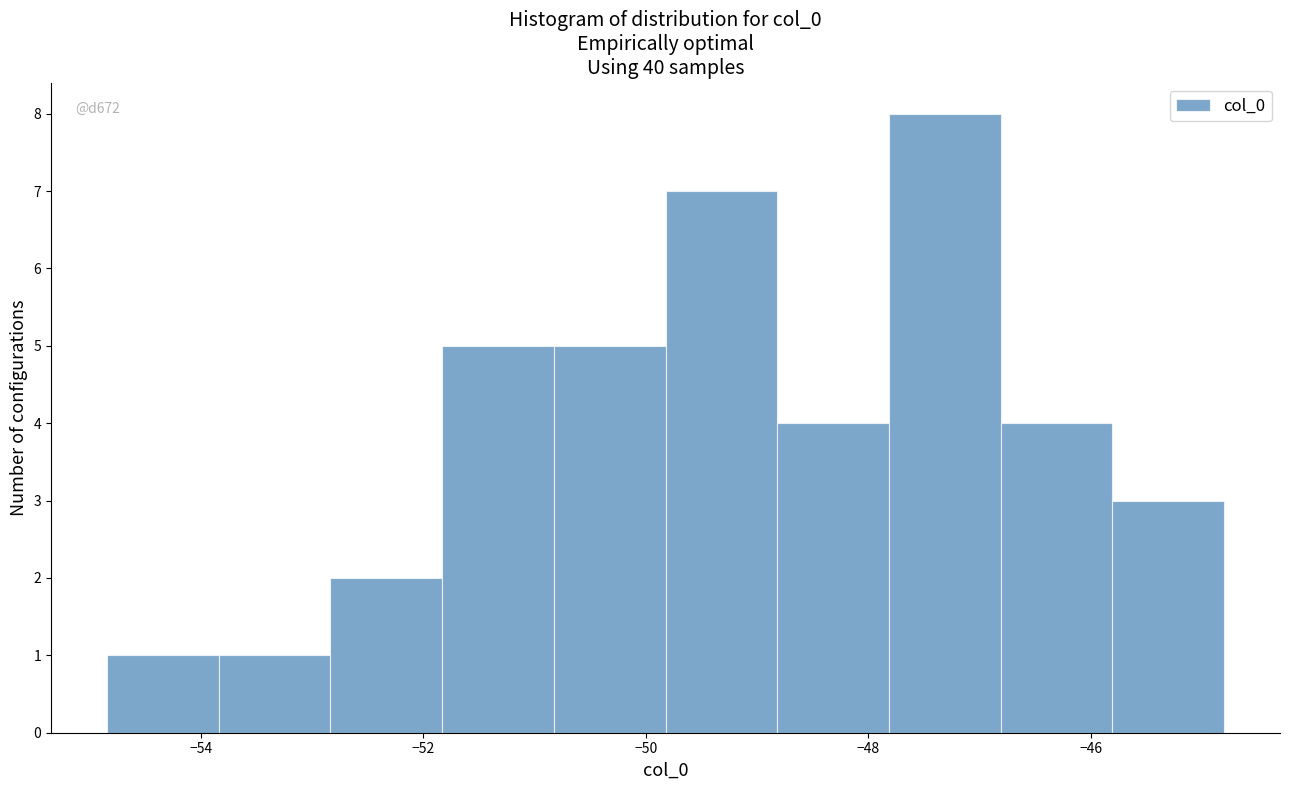

Which range on the x-axis has the tallest bar?

-47.8 to -46.8